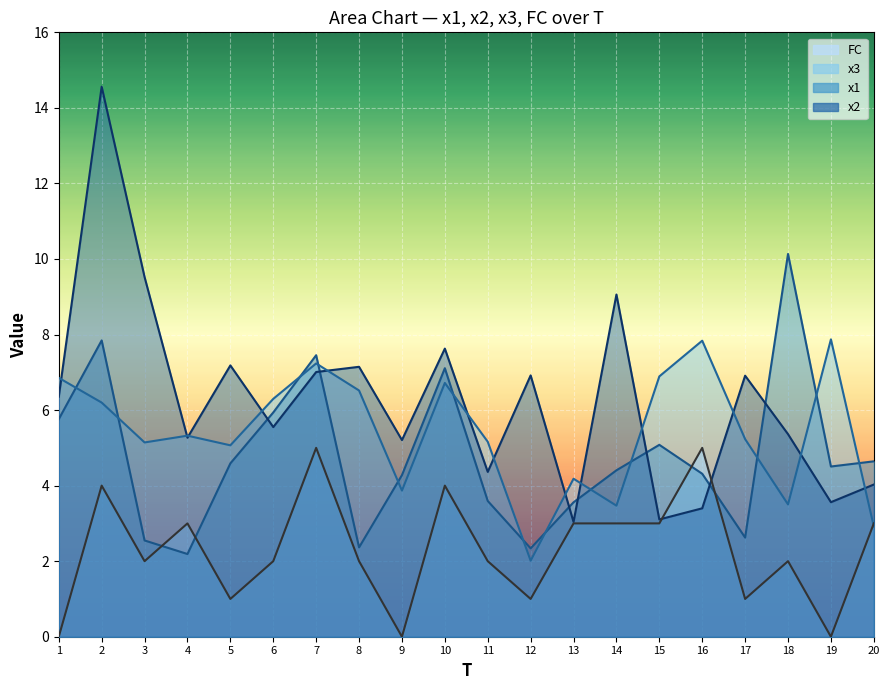

List the series in order of their overall mean, lowest first.

FC, x1, x3, x2